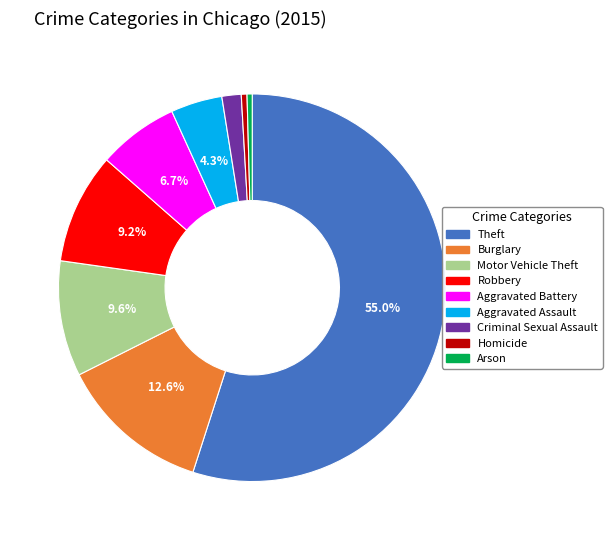

How many segments does this pie chart have?

9